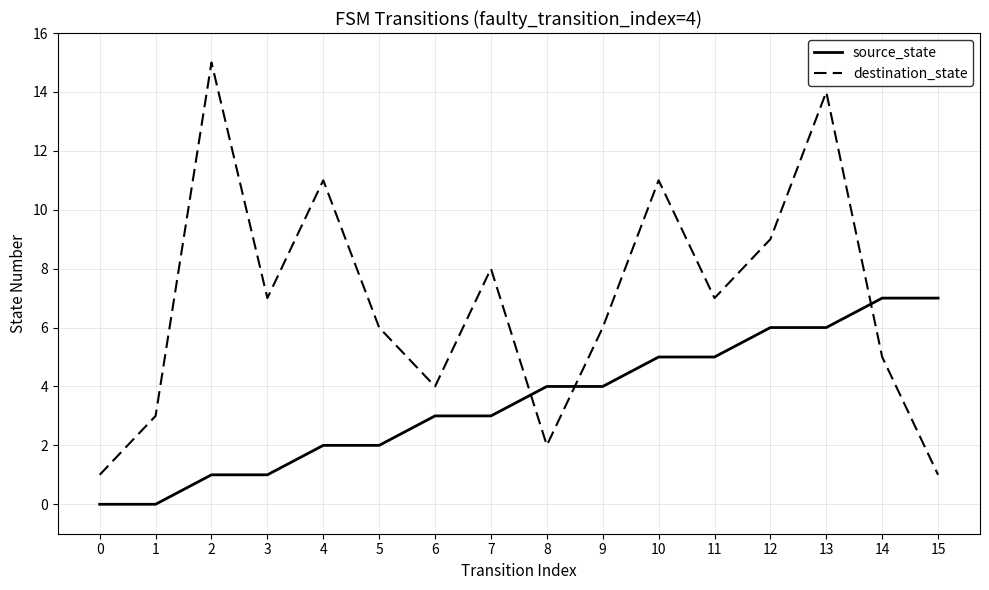

What is the difference between the source_state values at 1 and 5?

2